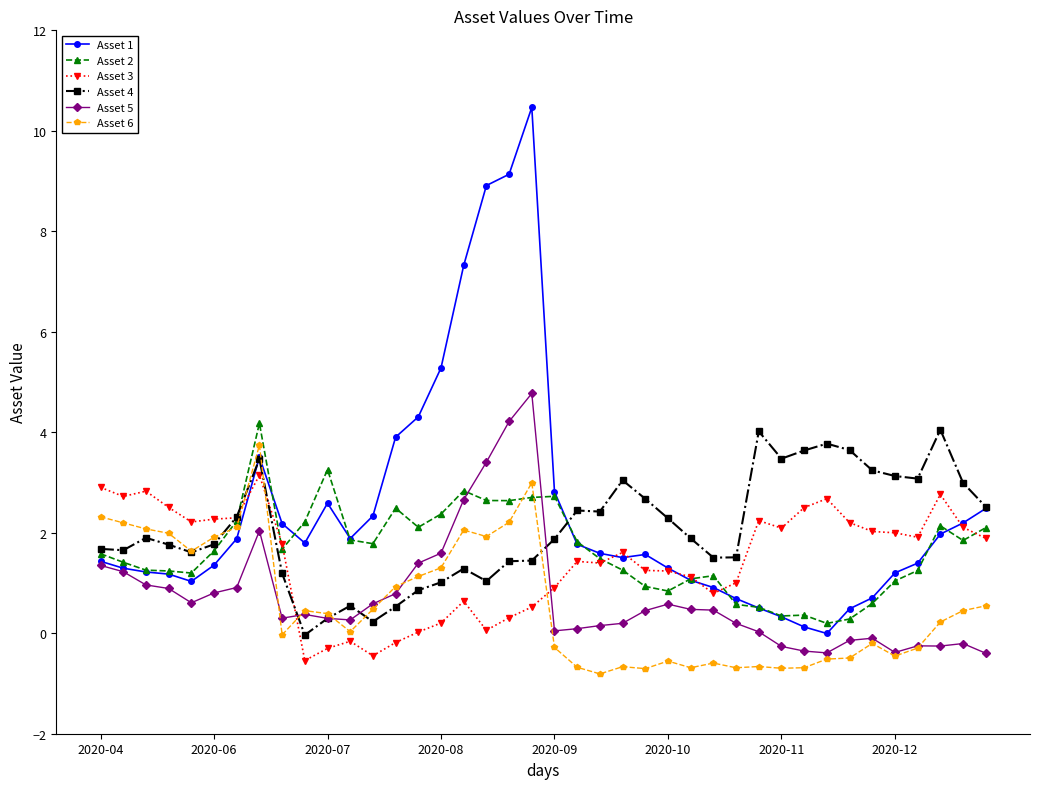

Does the chart display data point markers on the line(s)?

Yes